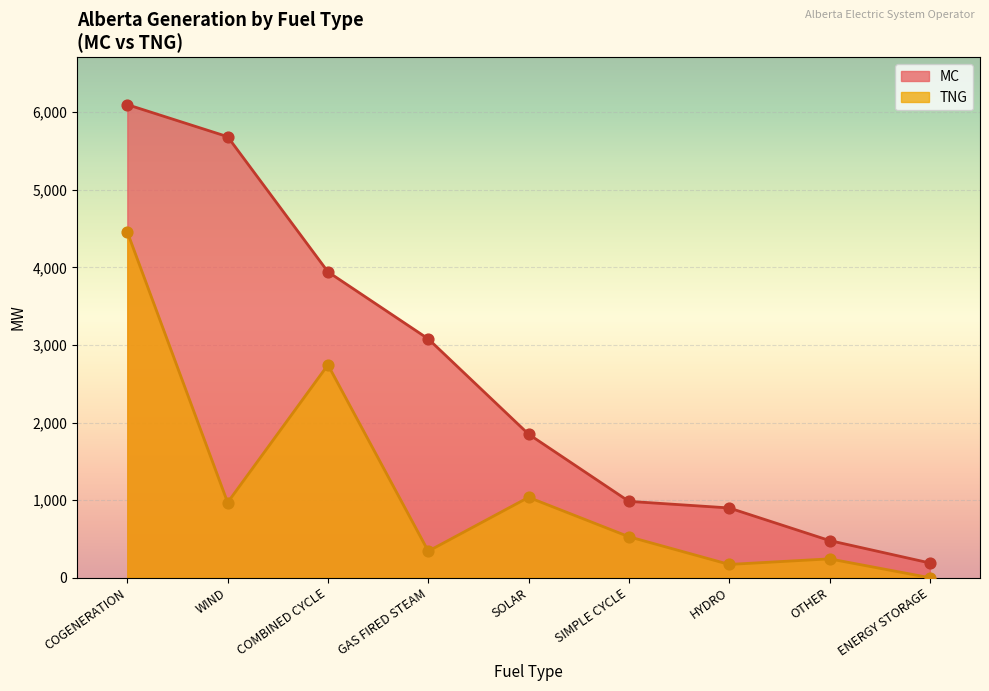

Which series reaches the maximum Y coordinate?

MC